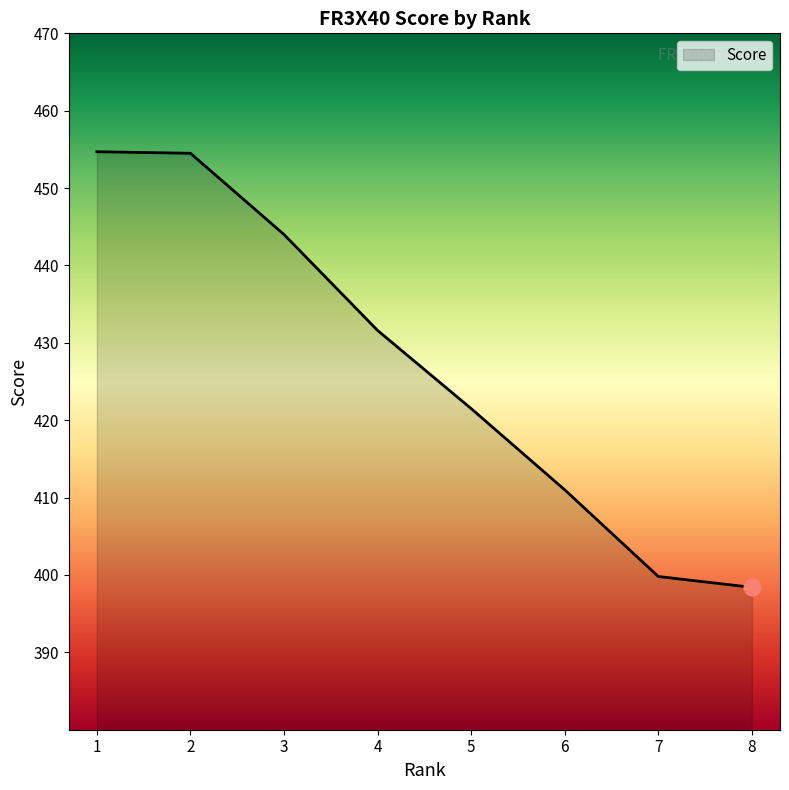

Which label corresponds to the smallest value in the chart?

8